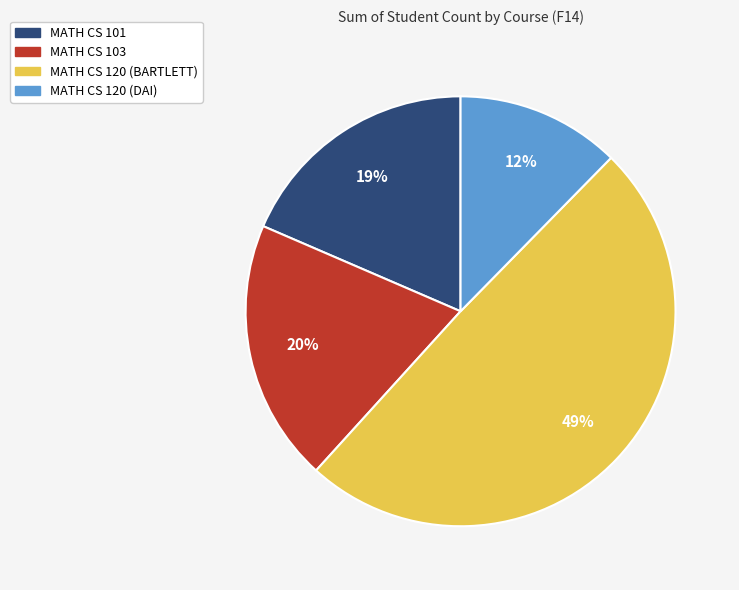

To the nearest percent, what is the average slice percentage?

25%